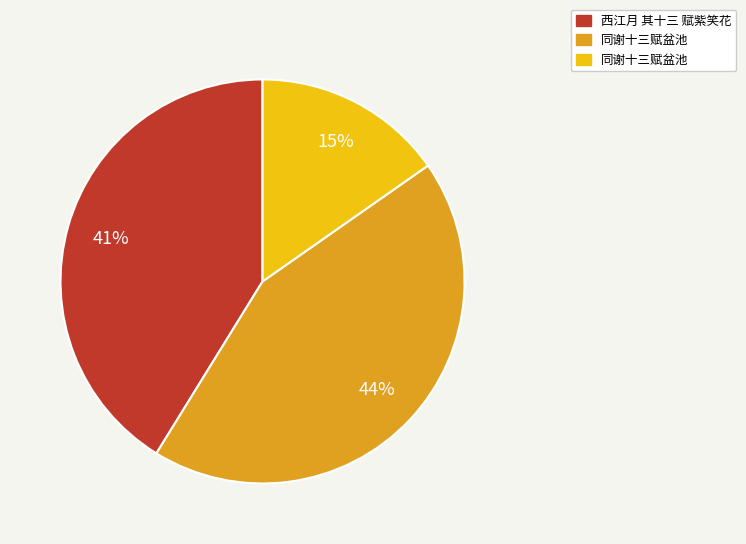

To the nearest percent, what is the average slice percentage?

33%